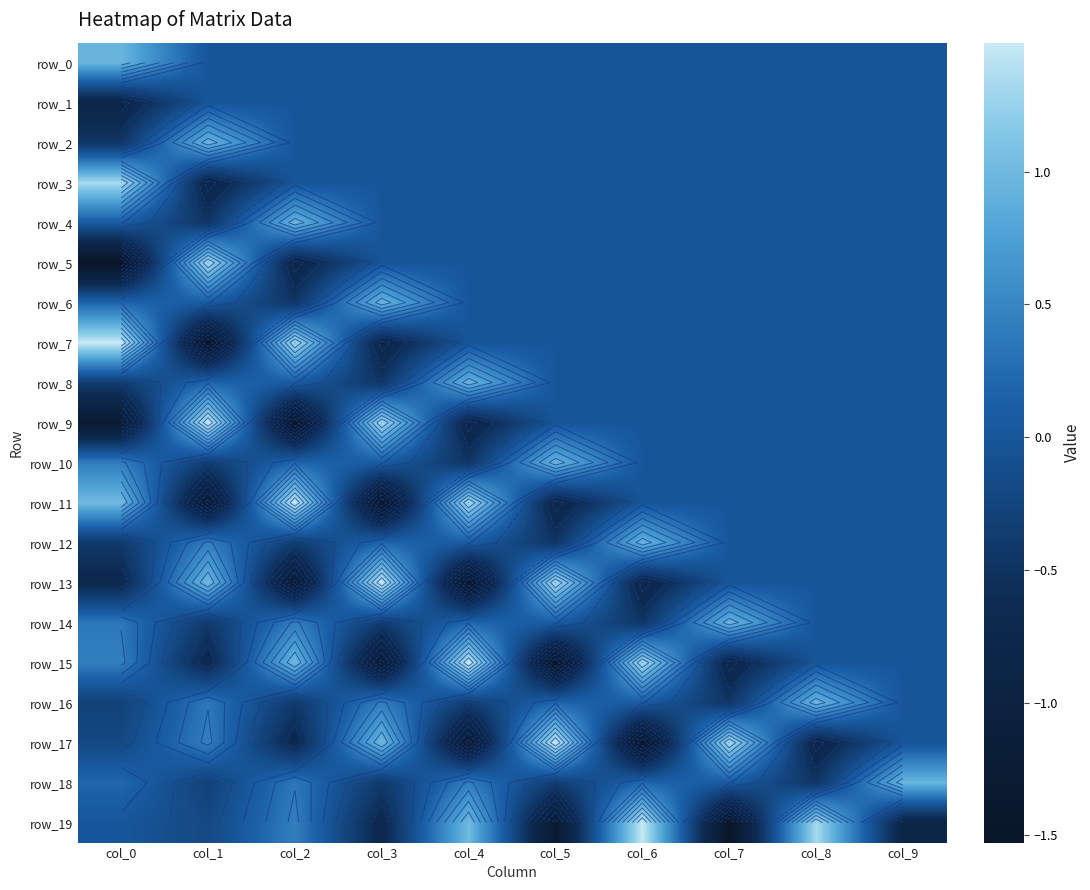

How many negative values does the row_17 series have?

5